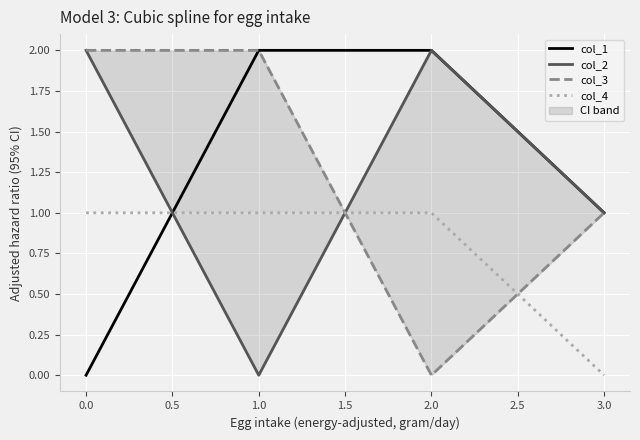

How many data points in col_4 are less than 1?

1